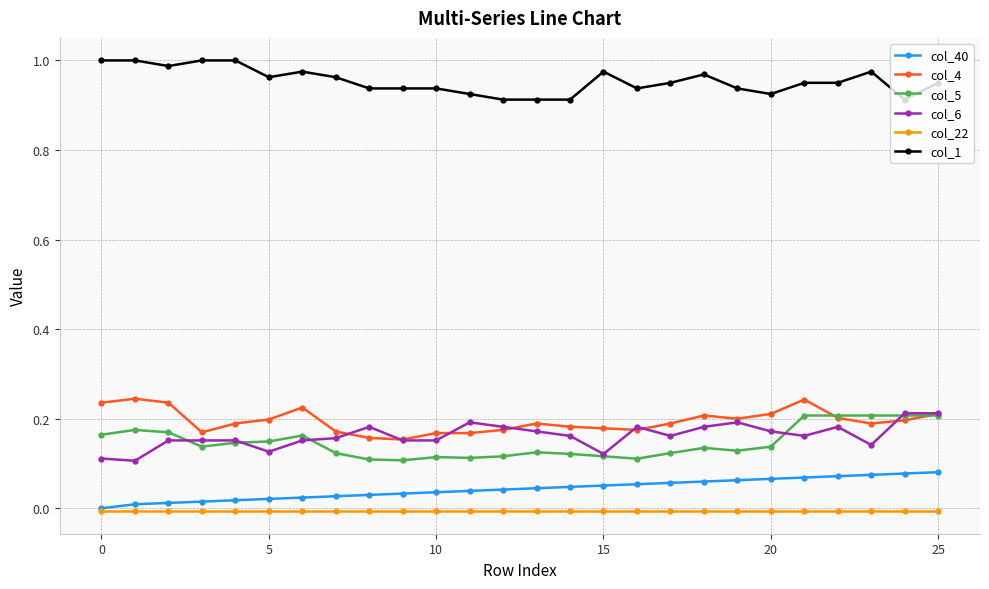

Which series has the largest total across all categories?

col_1